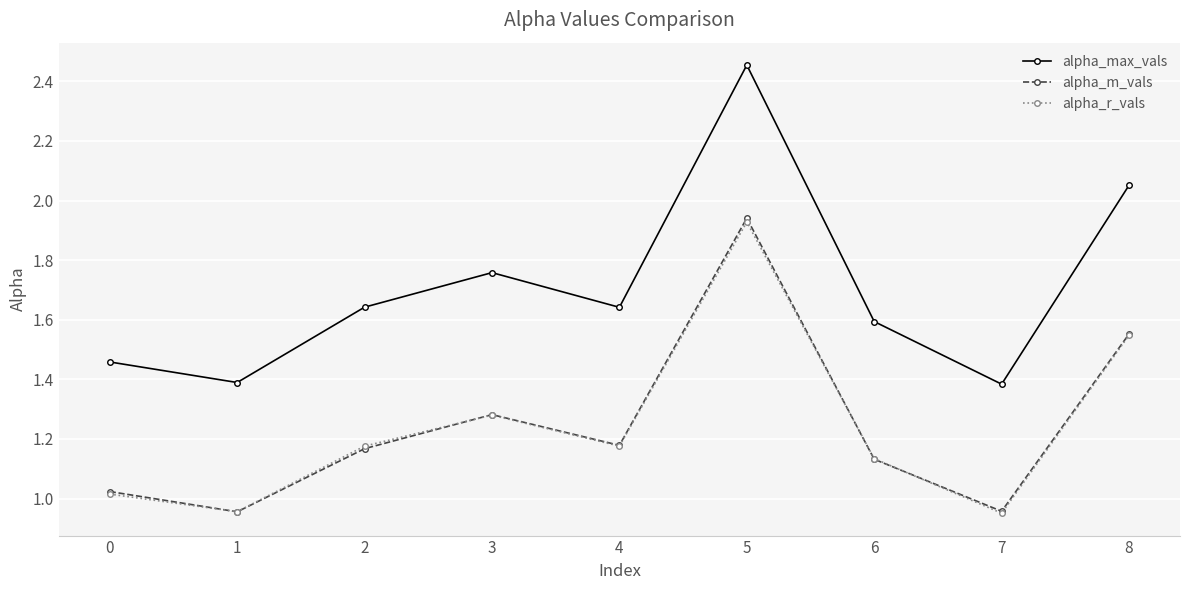

Where is the first local minimum for alpha_max_vals?

1